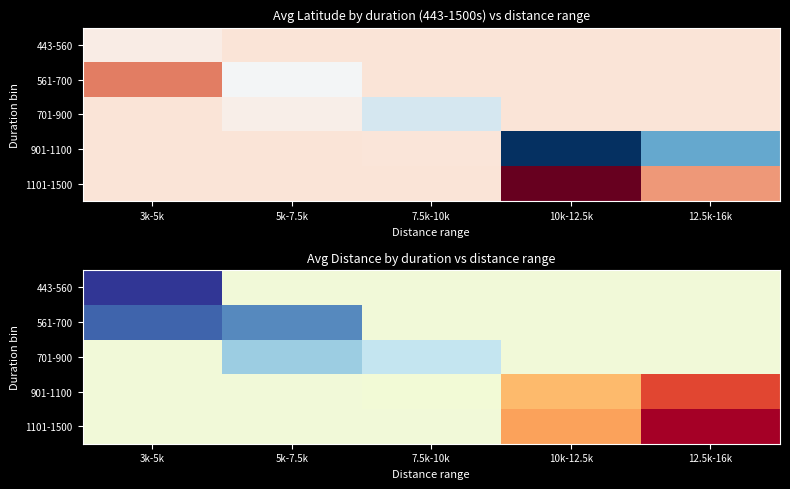

The value of 1101-1500 at 3k-5k is 3886.8. True or false?

False